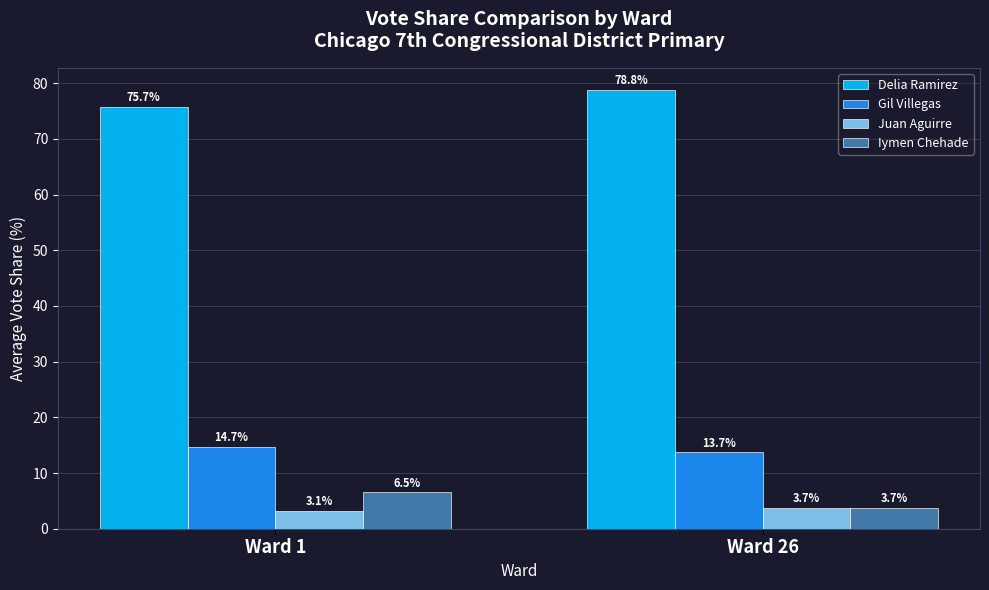

Between Ward 1 and Ward 26, which series saw the biggest shift?

Delia Ramirez